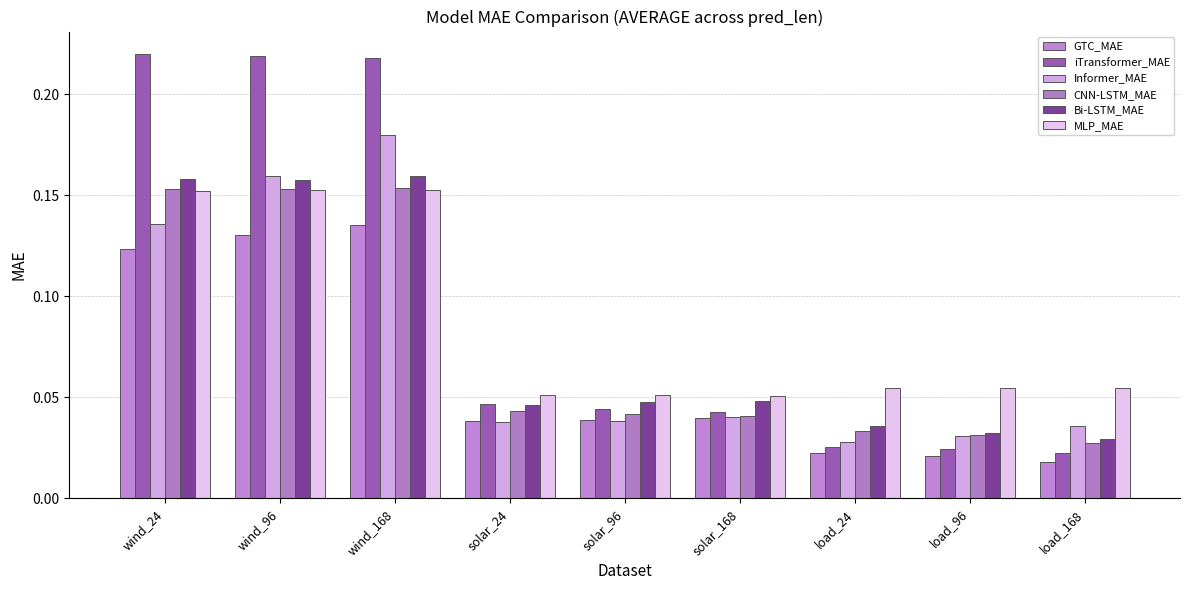

At which category does the chart reach its minimum across all series?

load_168